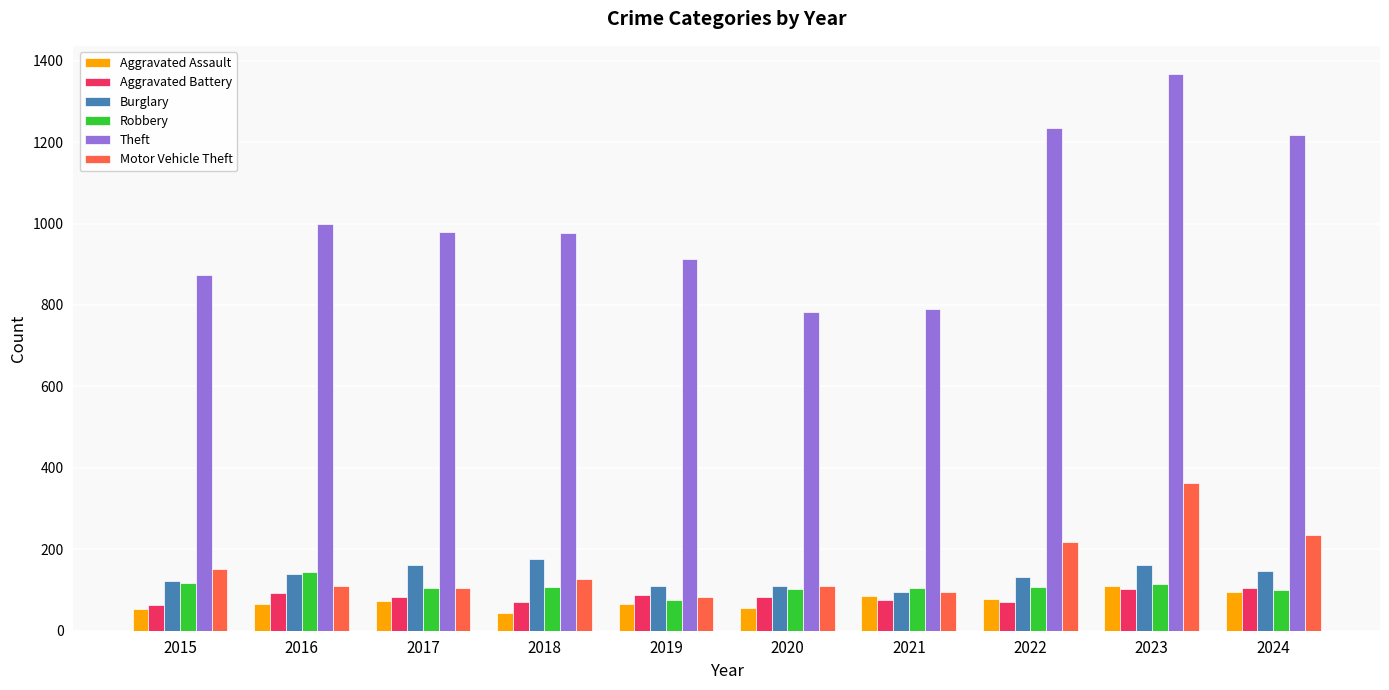

Which label corresponds to the largest value in the chart?

2023